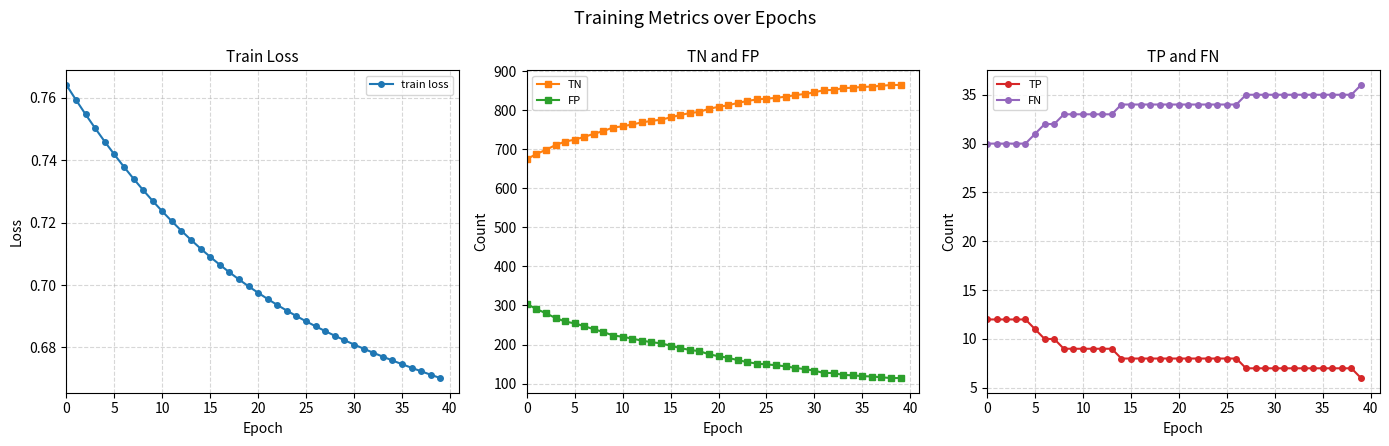

The FP series shows 375.5 at 30. True or false?

False